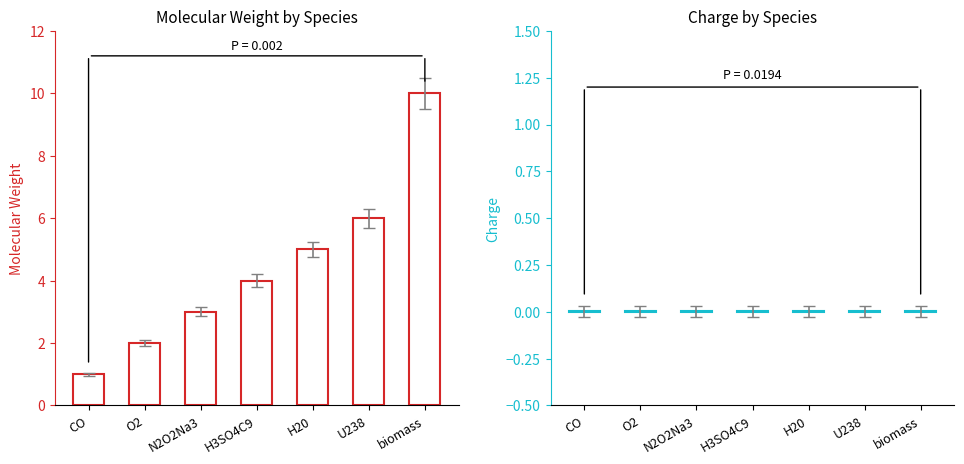

Between O2 and N2O2Na3, which series saw the biggest shift?

Molecular weight